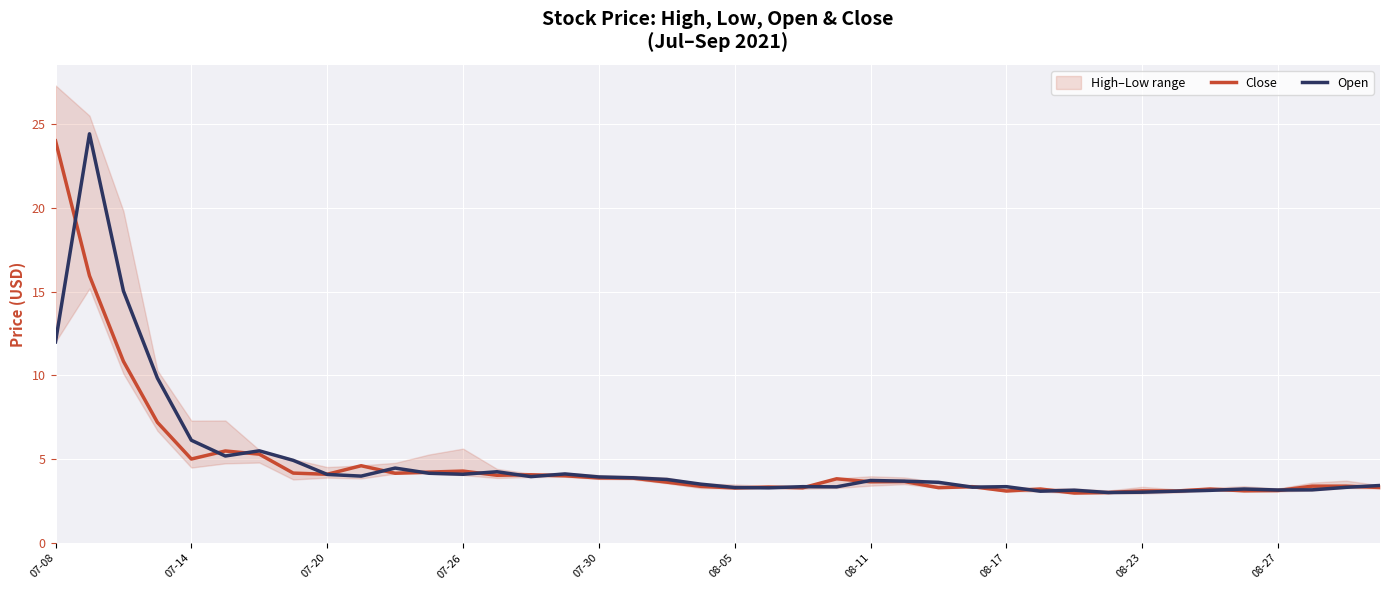

Rank the series by their maximum value, from lowest to highest.

Close, Open